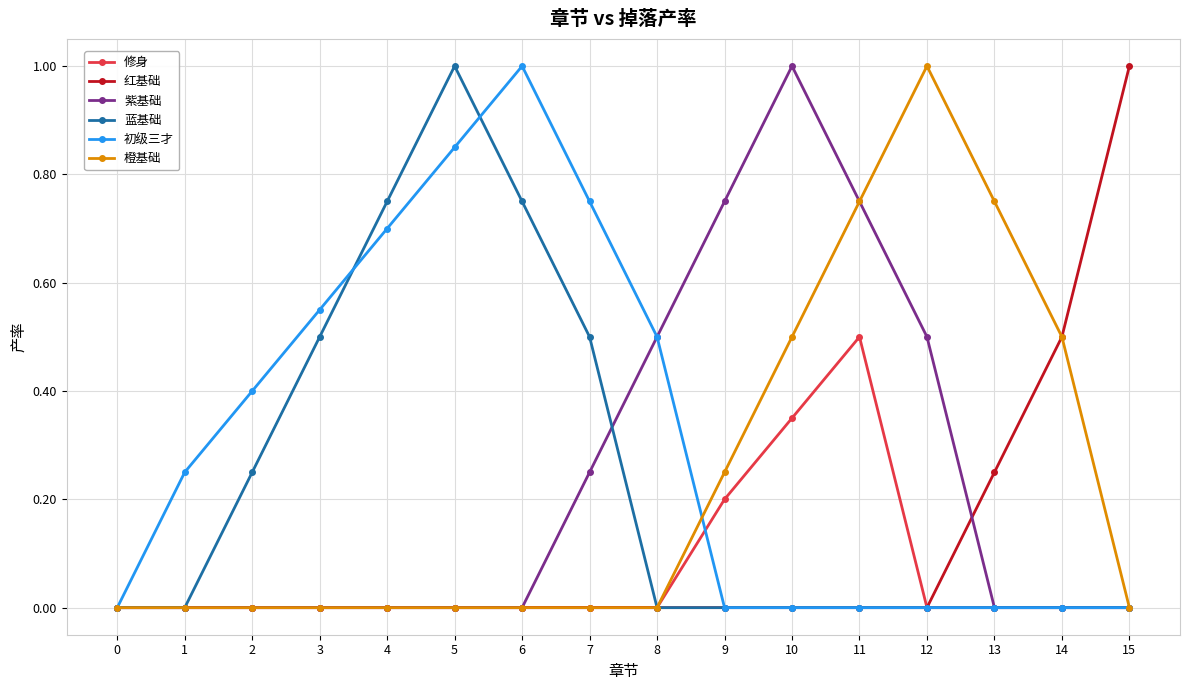

The 初级三才 series shows 1.0 at 6. True or false?

True